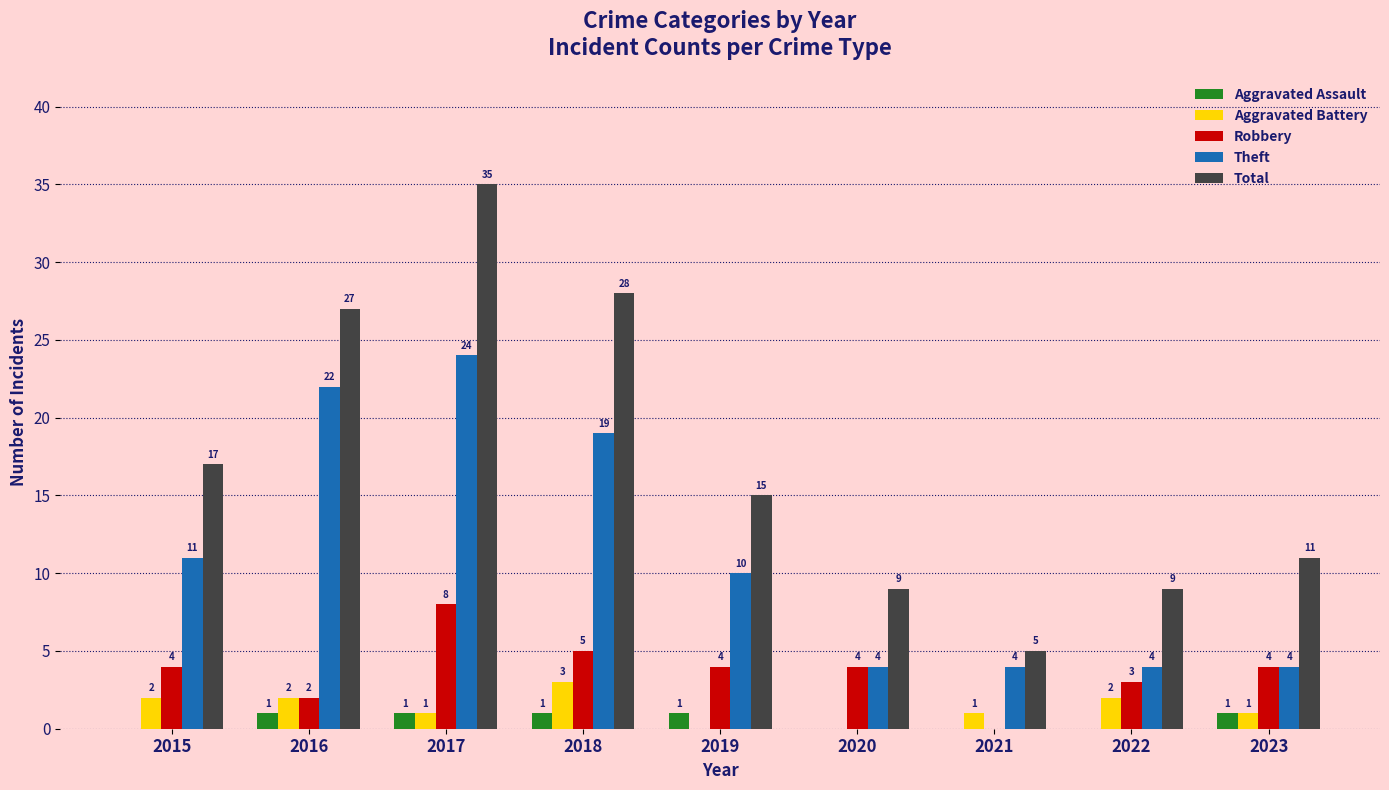

What is the difference between the Theft values at 2015 and 2021?

7